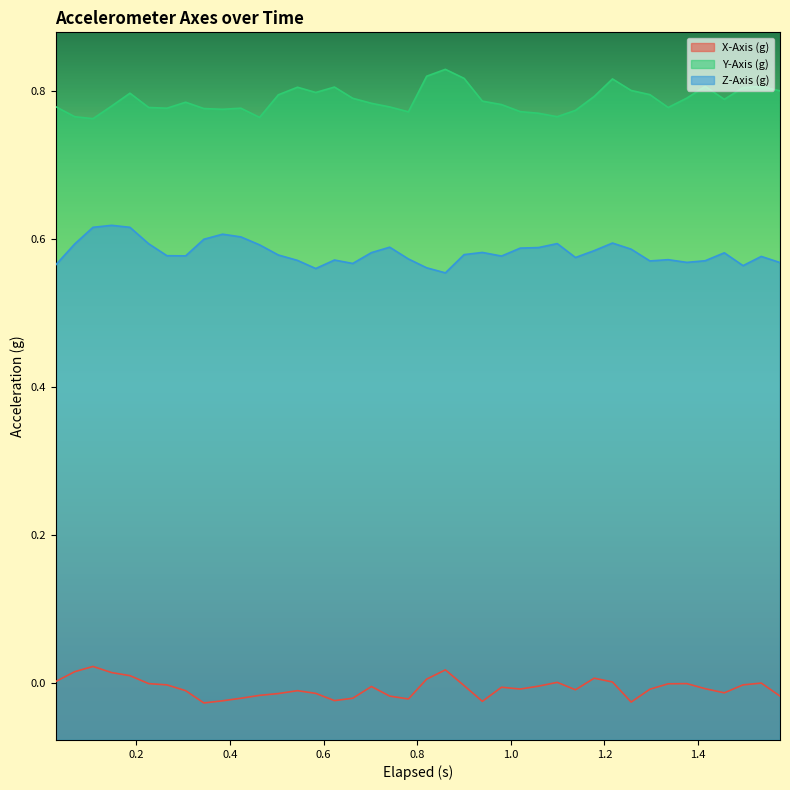

What is the difference between the maximum and minimum values in the Z-Axis (g) series?

0.1